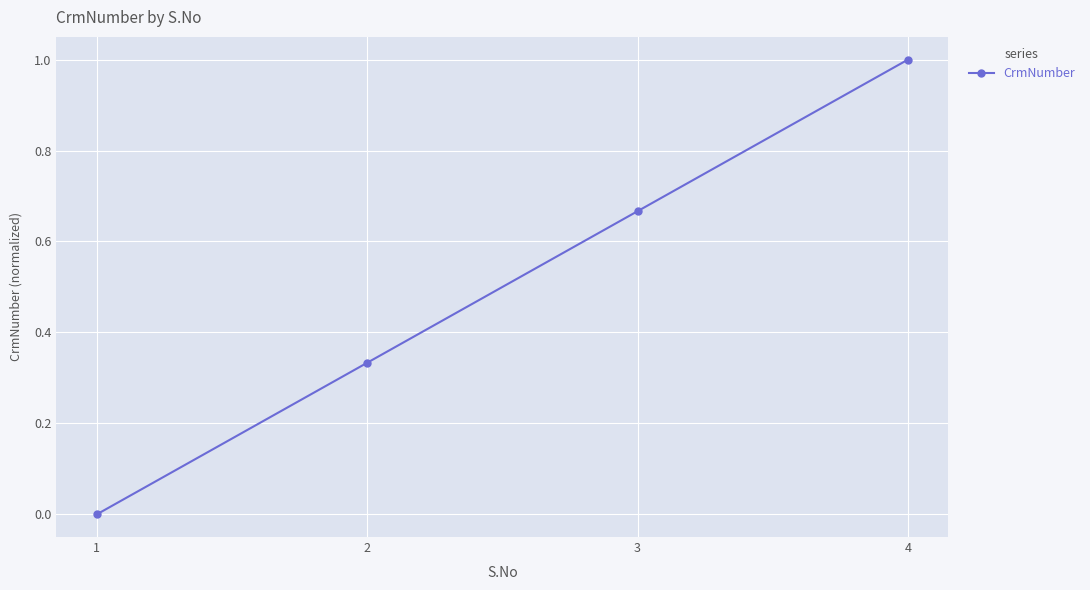

What is the average value?

0.5